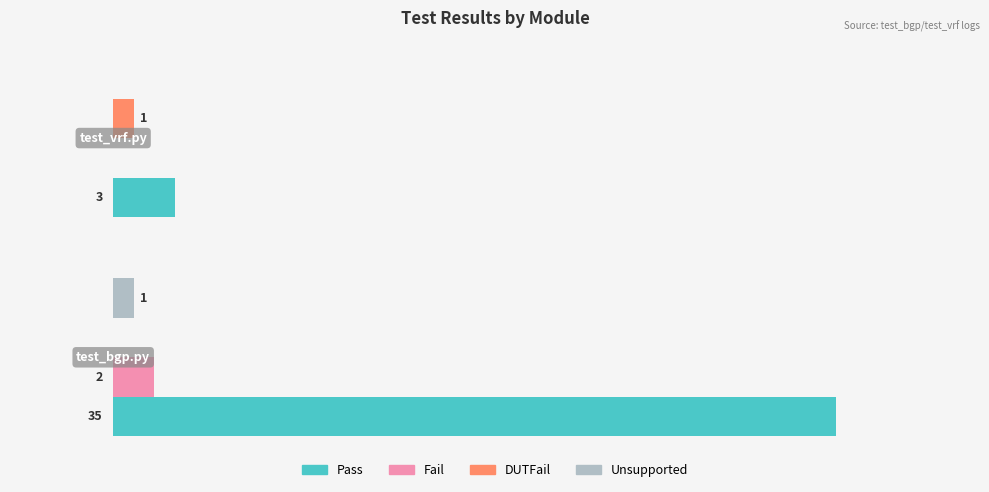

Which series has the largest total across all categories?

Pass